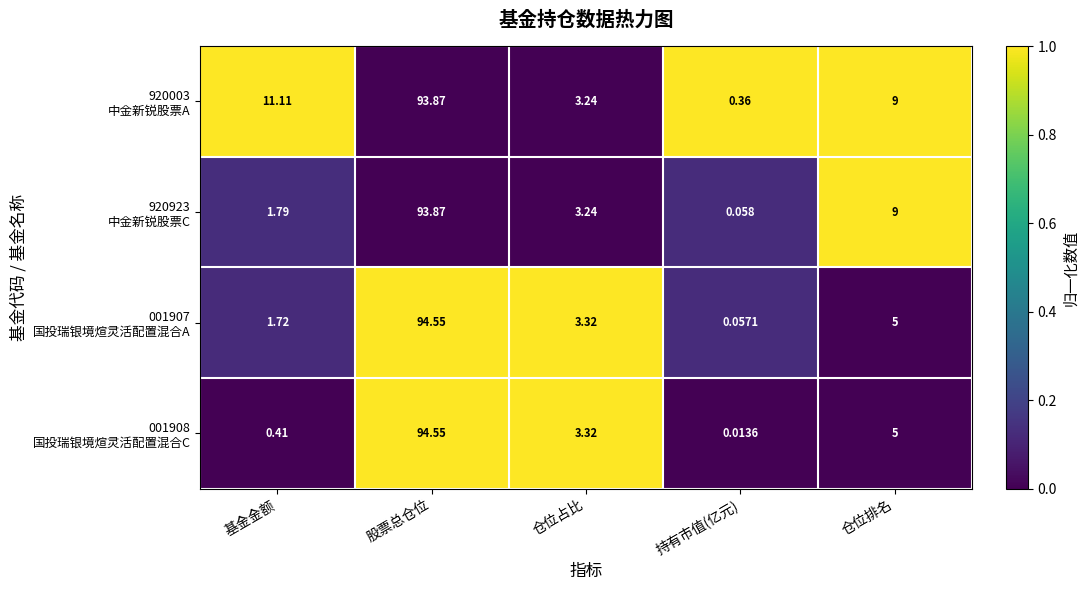

At which category is the sum across all series the highest?

股票总仓位